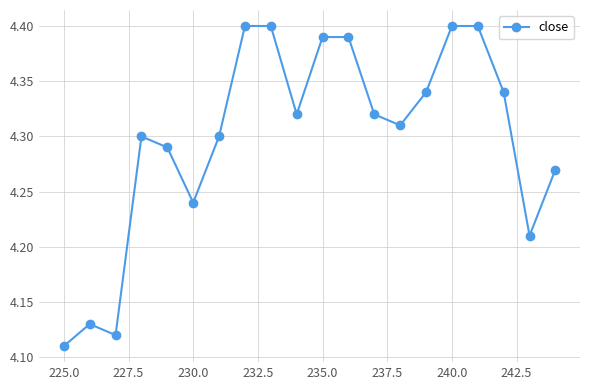

How many distinct data groups are displayed?

1